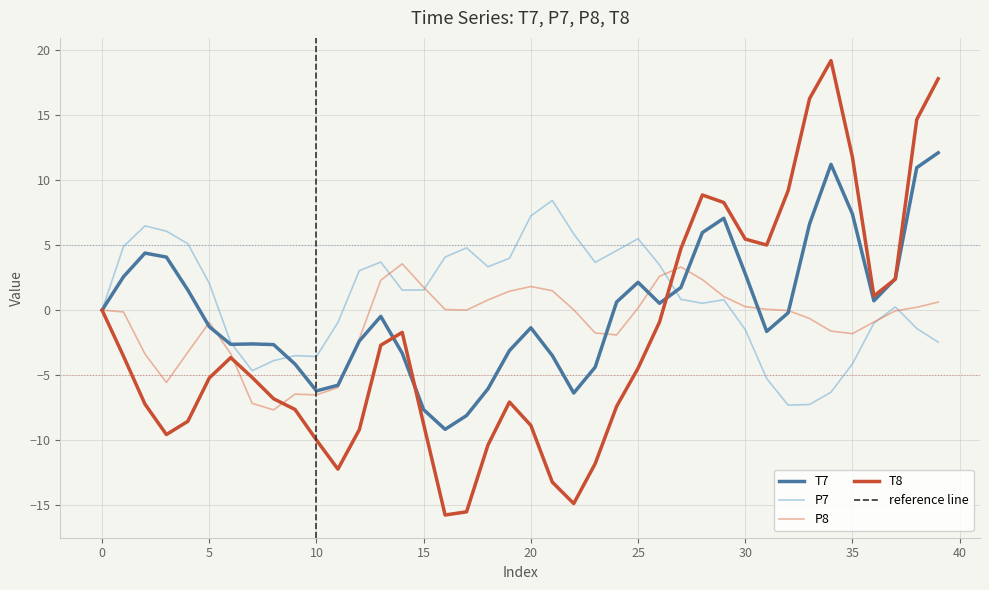

What is the sum of all P7 values?

36.0